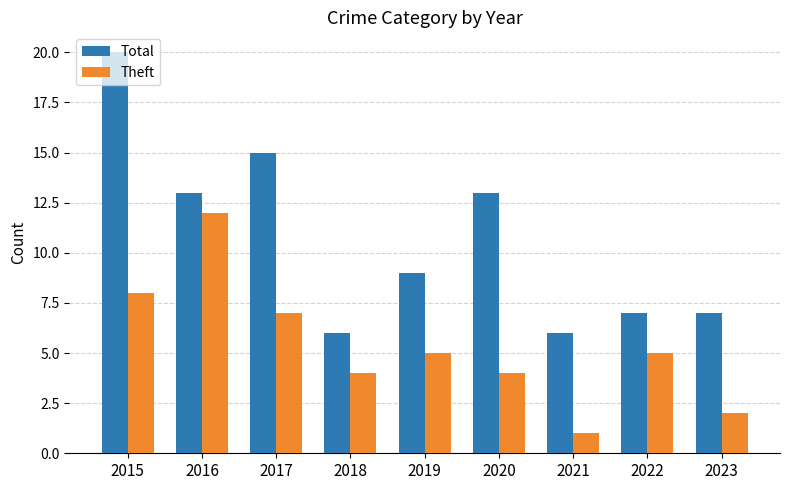

What is the highest value of the Theft series?

12